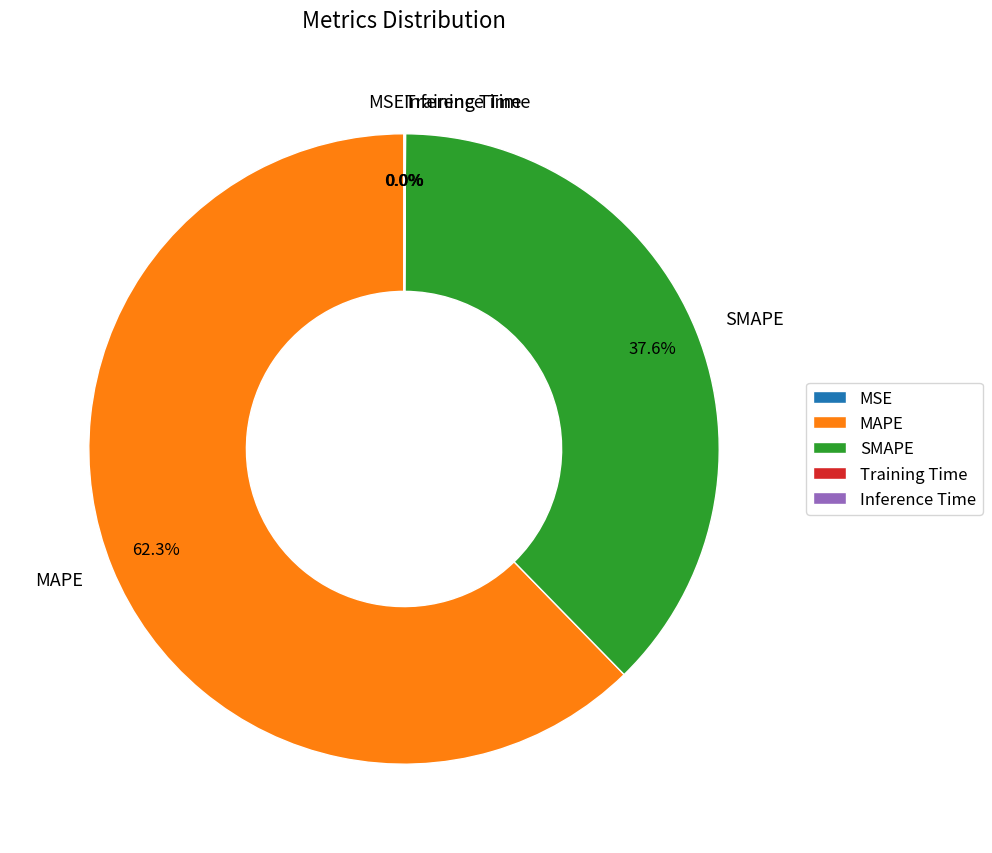

Approximately how many times larger is the value at SMAPE compared to MAPE?

0.6